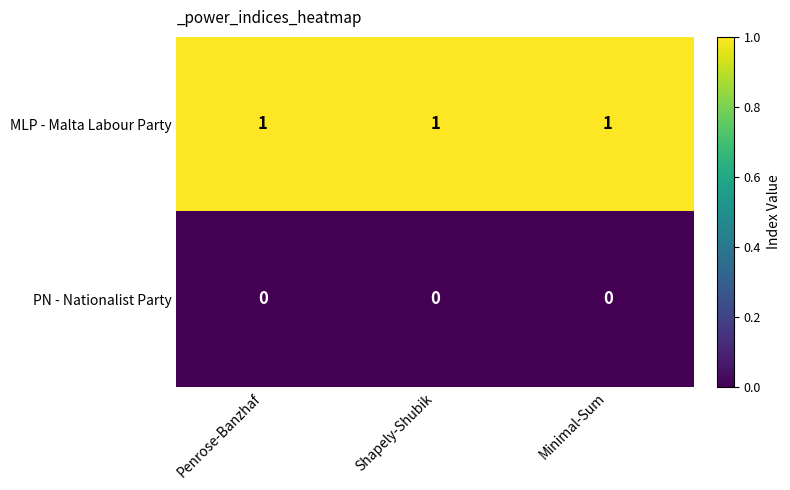

Rank the series by their average value, from lowest to highest.

PN - Nationalist Party, MLP - Malta Labour Party